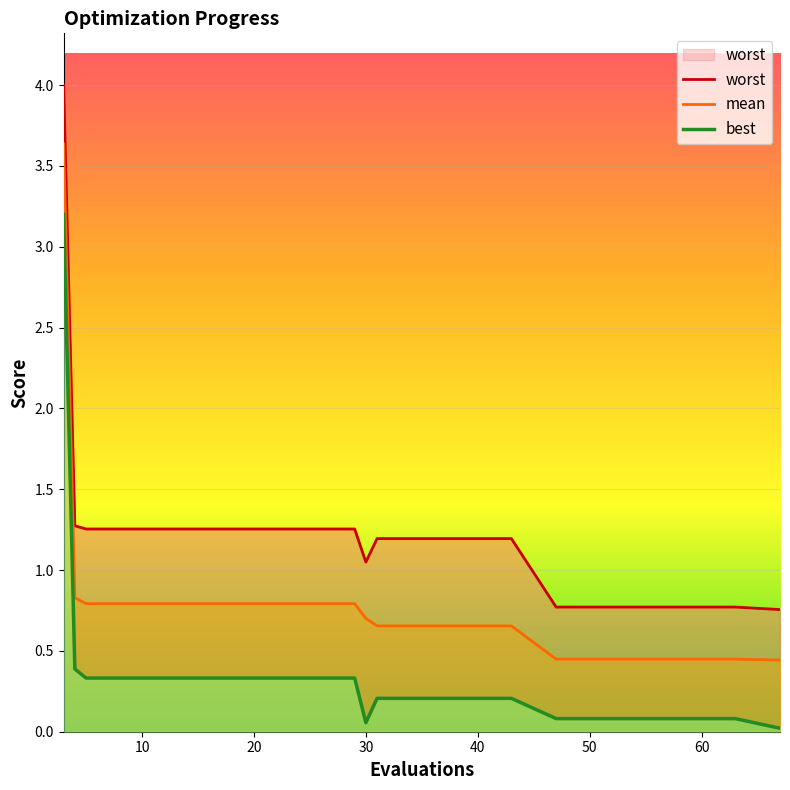

What is the average value of the worst series?

1.2